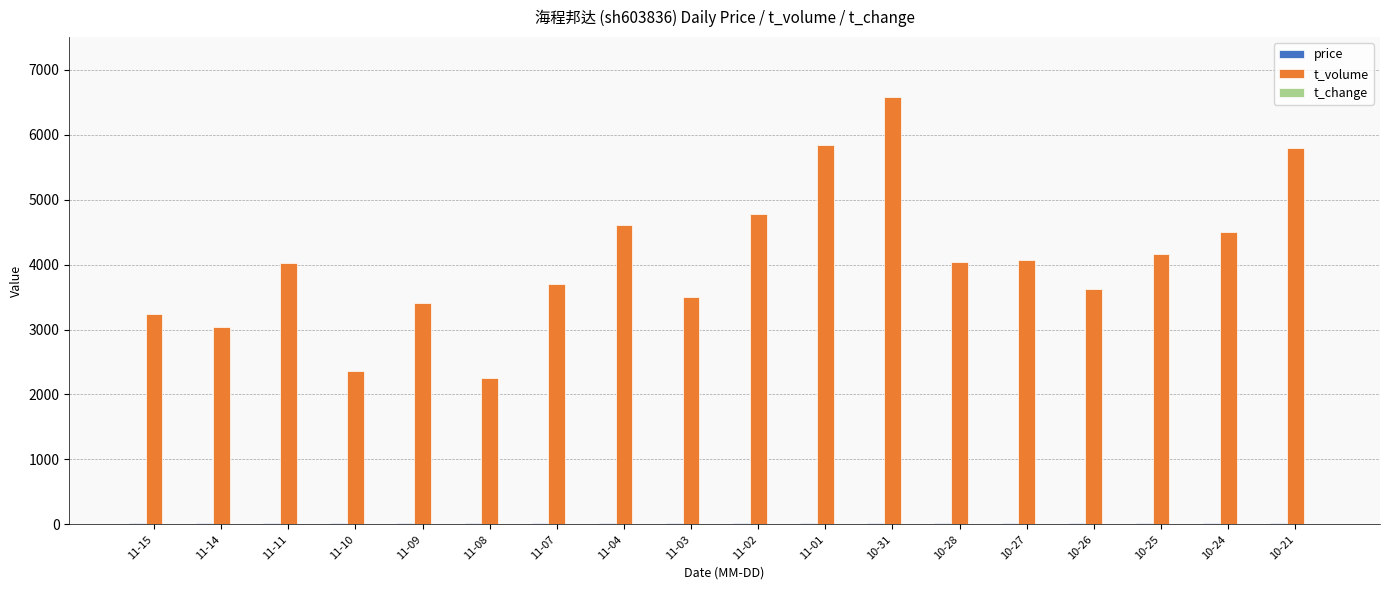

At which category is the sum across all series the highest?

10-31